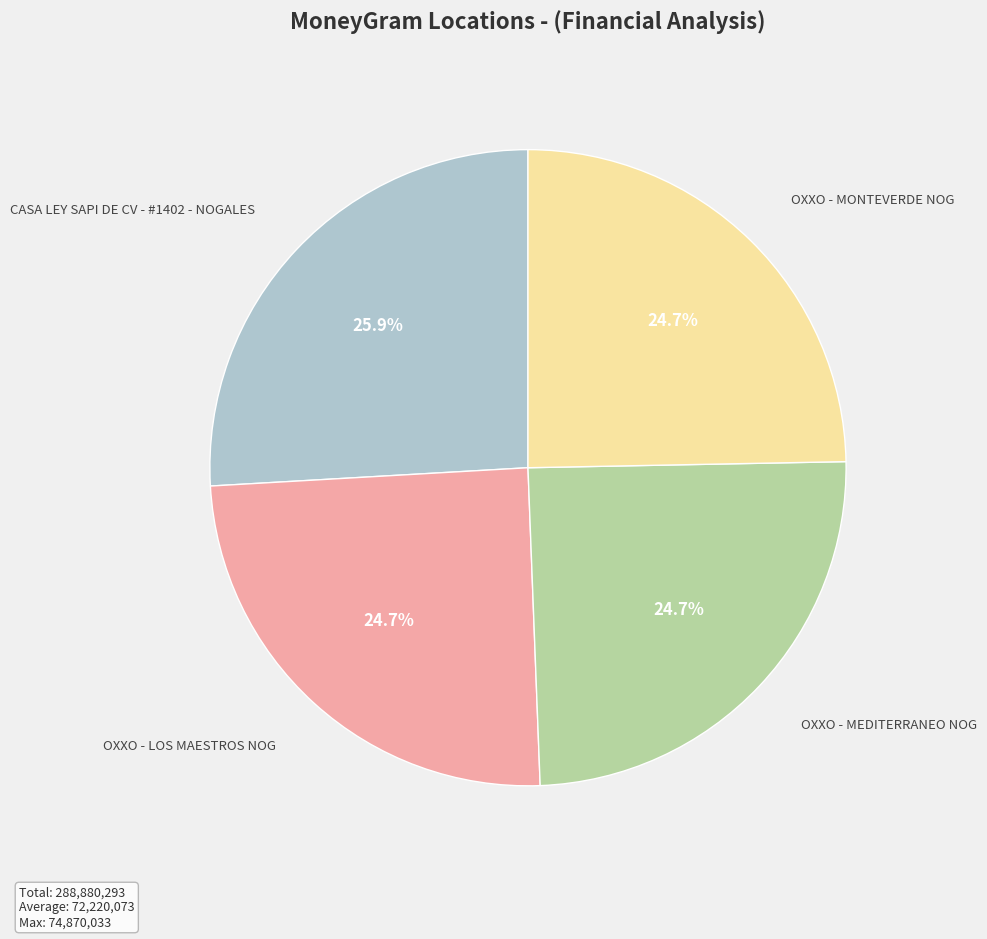

Is there any slice that represents more than half of the pie?

No